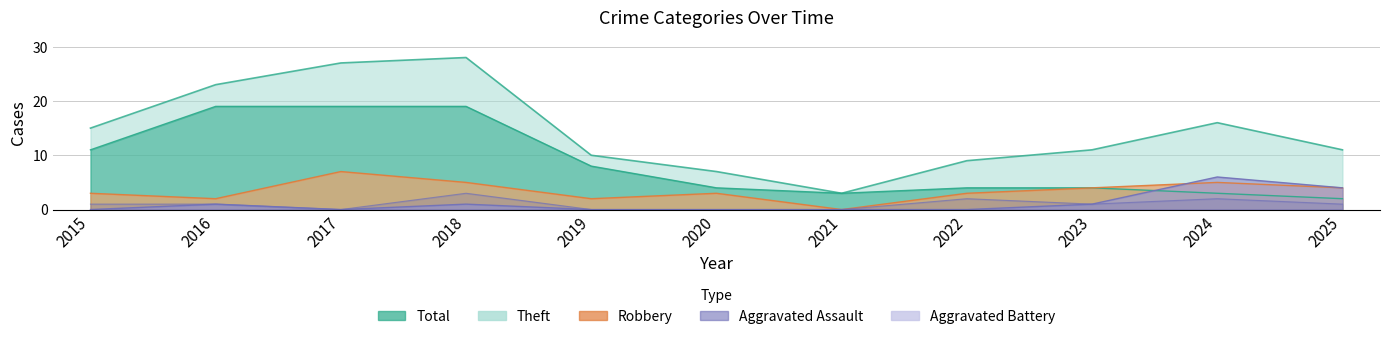

List the labels in order of Robbery value, largest first.

2017, 2018, 2024, 2023, 2025, 2015, 2020, 2022, 2016, 2019, 2021